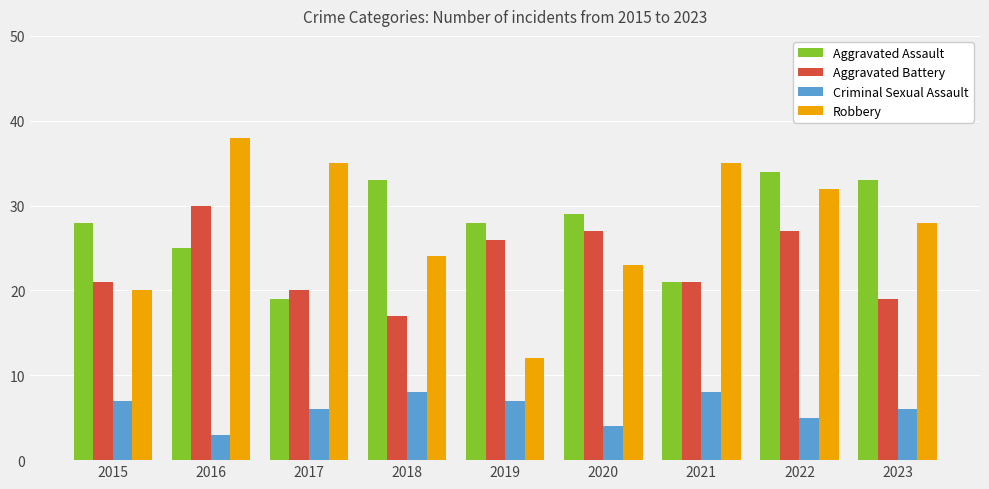

Which series has the largest range (max minus min)?

Robbery